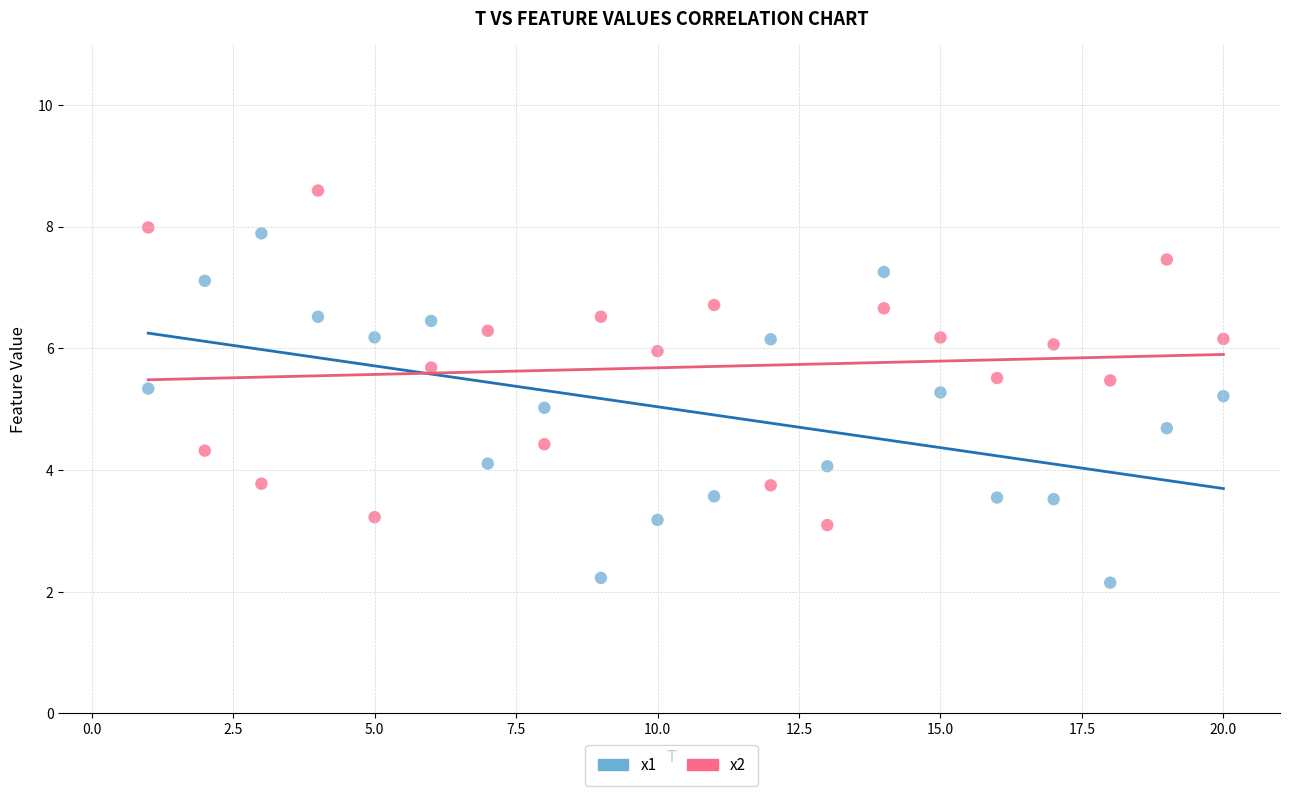

Which series contains the lowest Y value?

x1